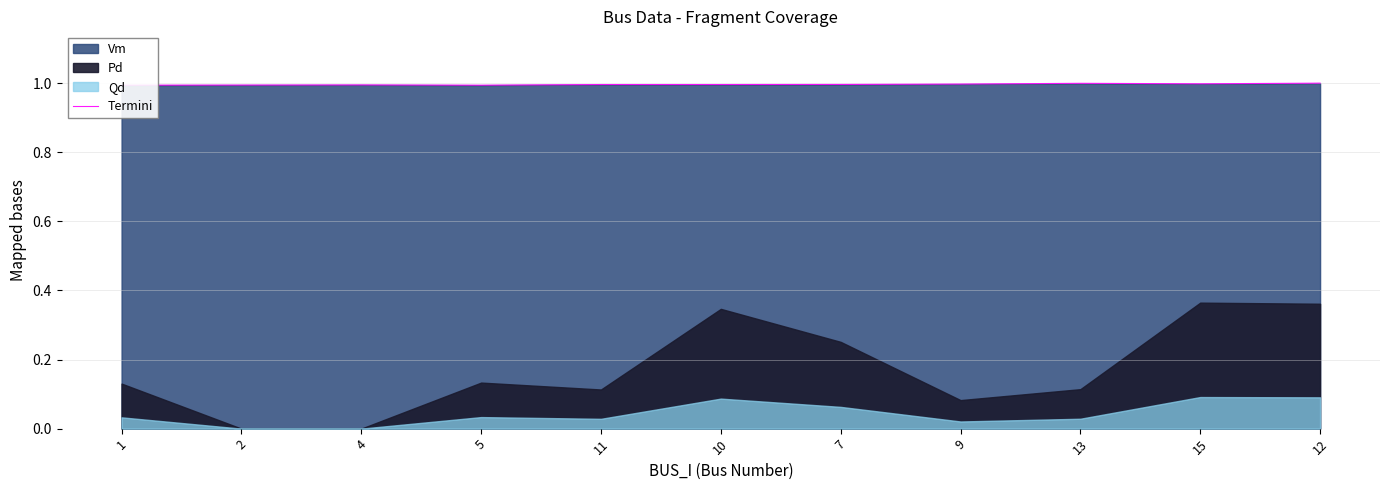

Is it true that the value at 11 is 1.5?

False